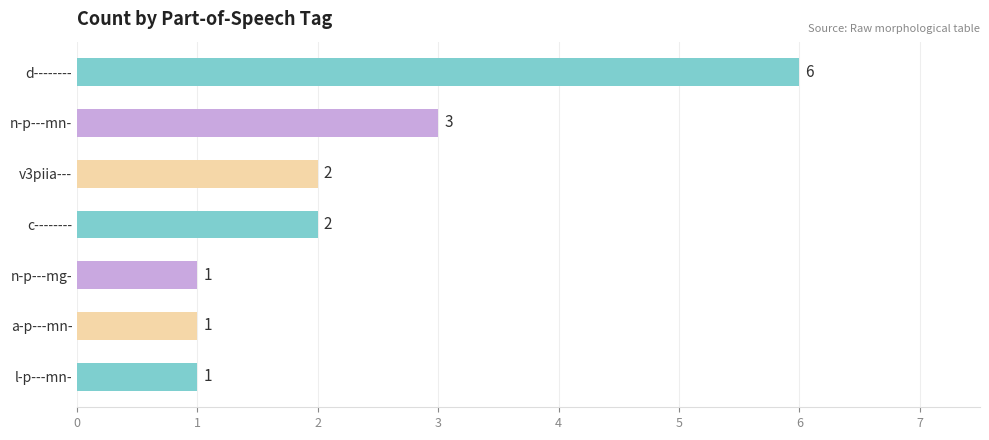

The value at n-p---mn- is 5. True or false?

False